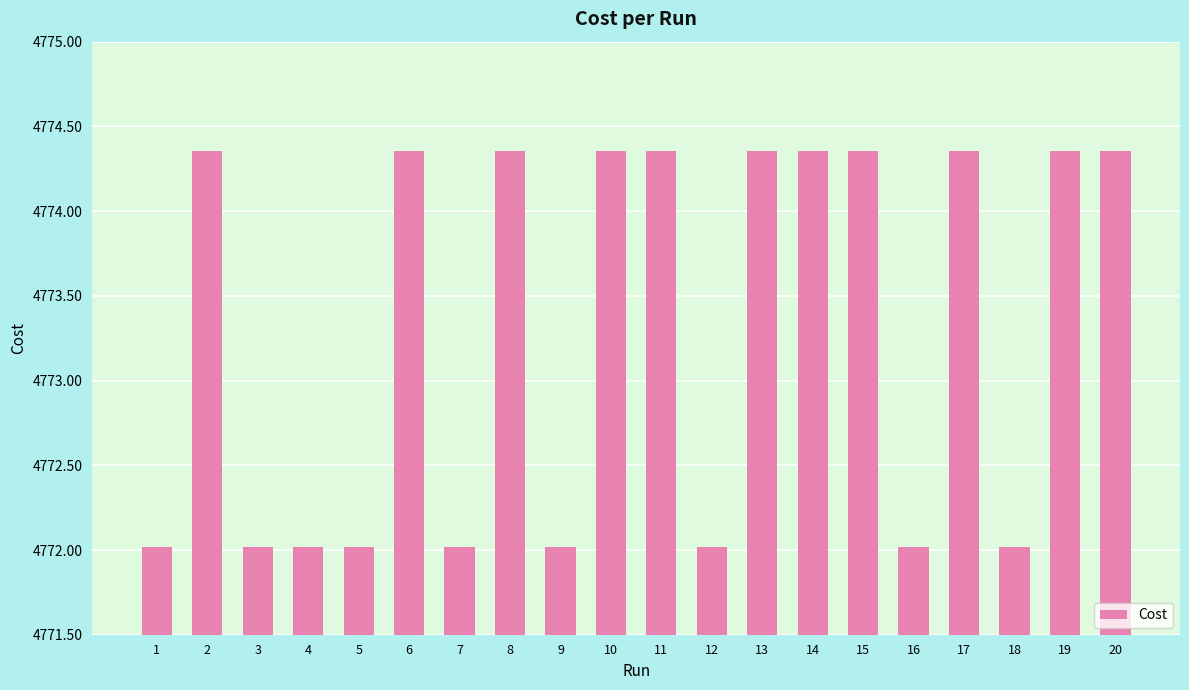

How many bars are there in total?

20